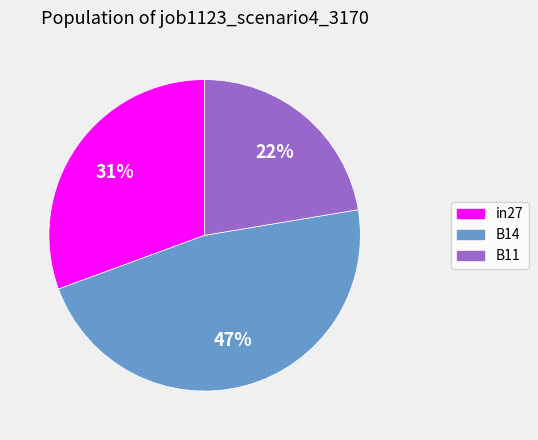

How many slices are in this pie chart?

3